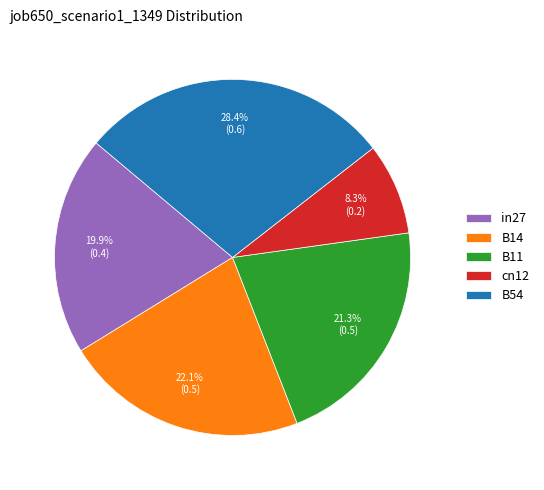

To the nearest percent, what is the difference between the largest and smallest slice percentages?

20%